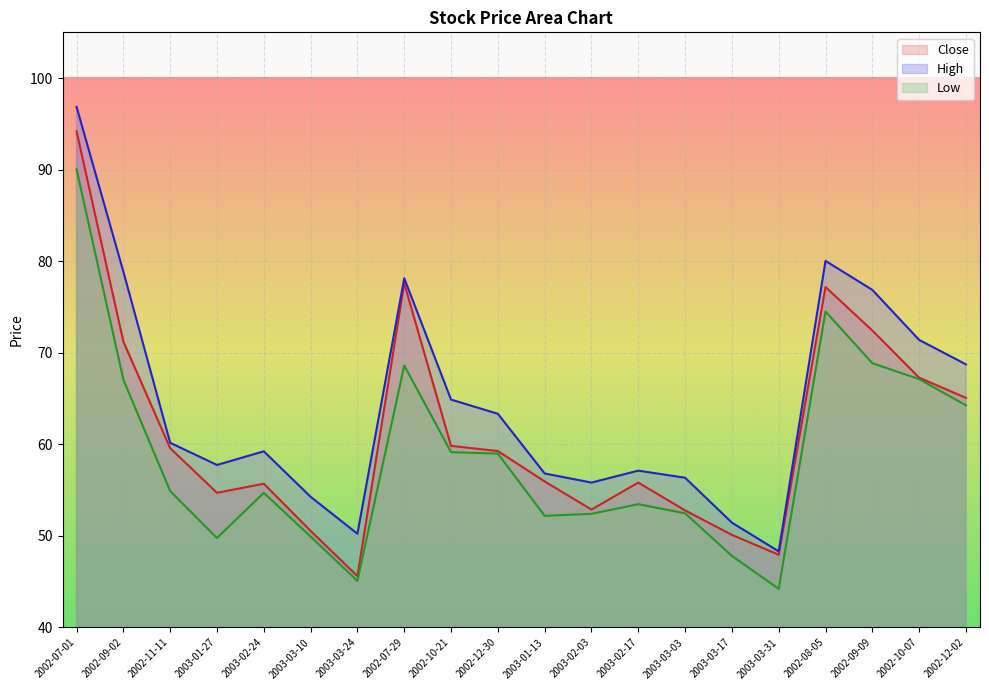

Rank the series by their average value, from highest to lowest.

High, Close, Low